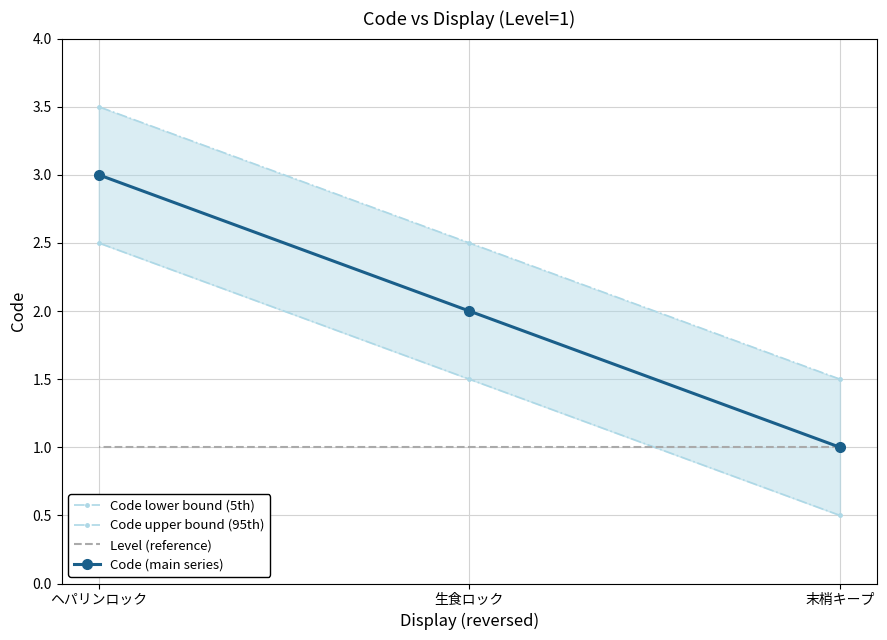

Is it true that Code lower bound (5th) equals 0.8 at 末梢キープ?

False